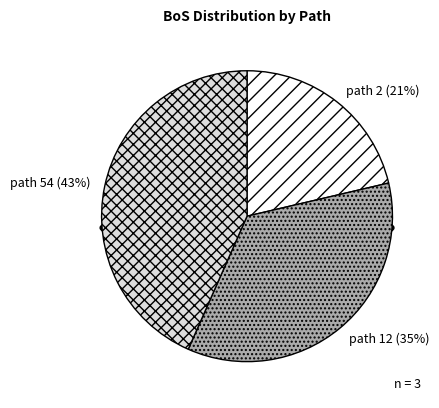

What is the change in value from path 2 to path 54?

+17.3